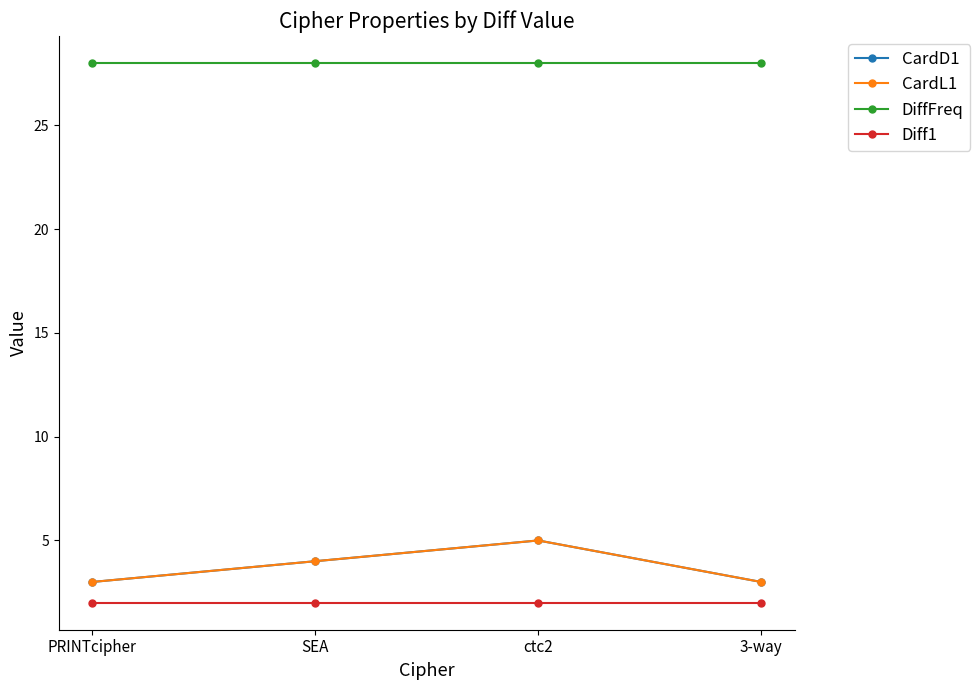

What are all the series names shown in the legend?

CardD1, CardL1, DiffFreq, Diff1